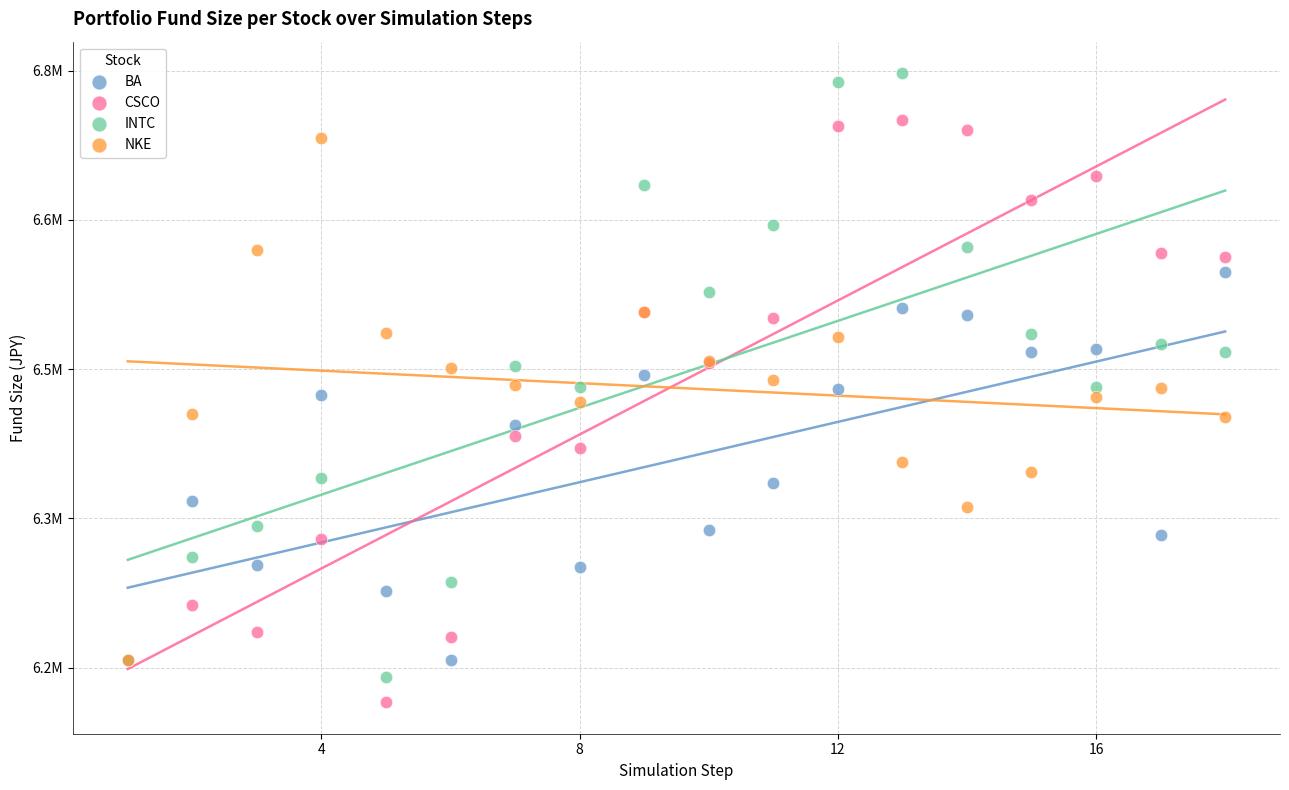

Which series reaches the maximum Y coordinate?

INTC